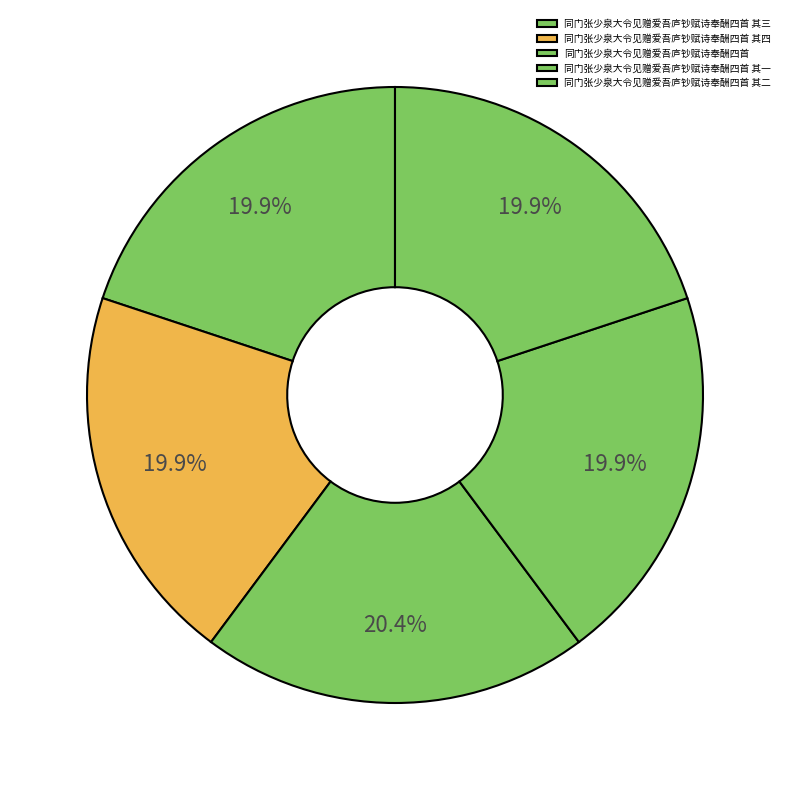

True or false: 同门张少泉大令见赠爱吾庐钞赋诗奉酬四首 其四 accounts for 9% of the total.

False